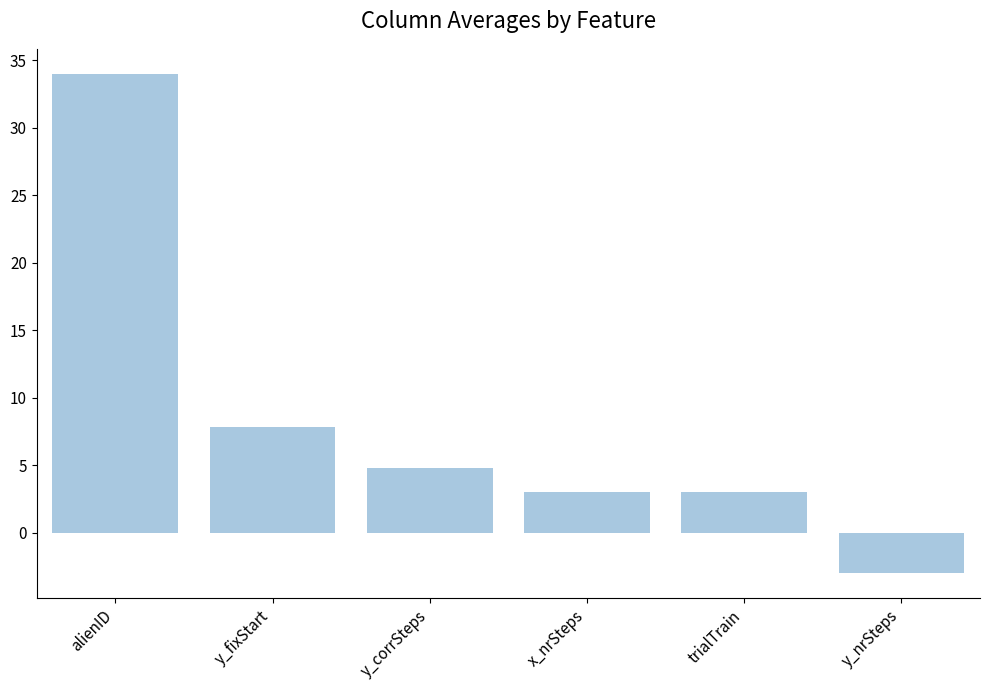

How many positive values are there?

5